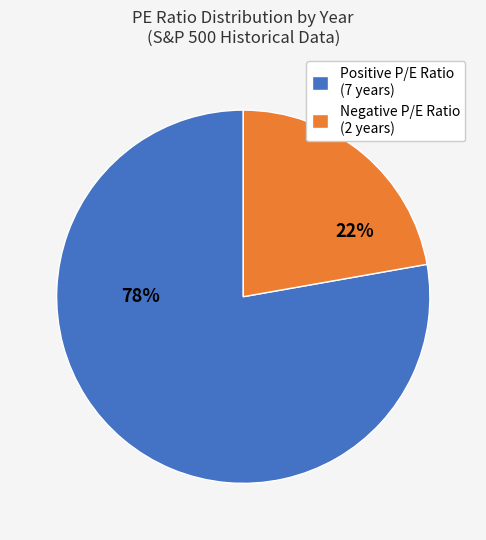

Is the sum of Negative P/E Ratio (2 years) and Positive P/E Ratio (7 years) greater than half?

Yes